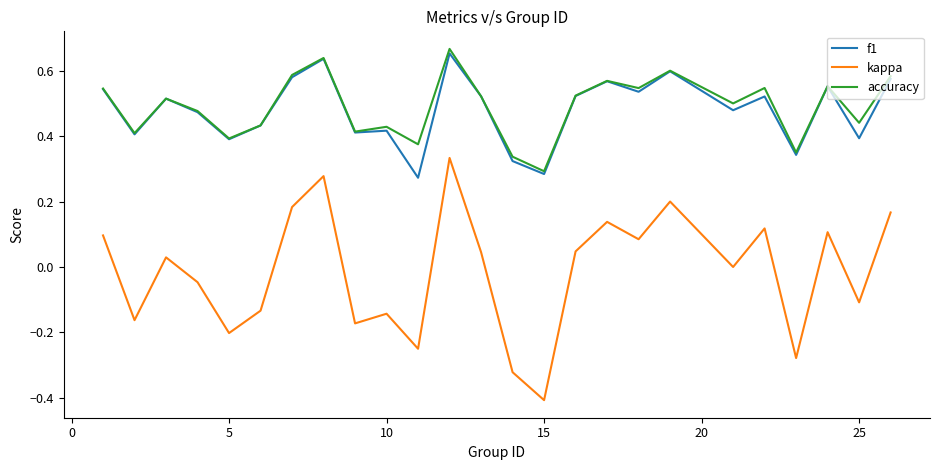

Which series has the largest range (max minus min)?

kappa